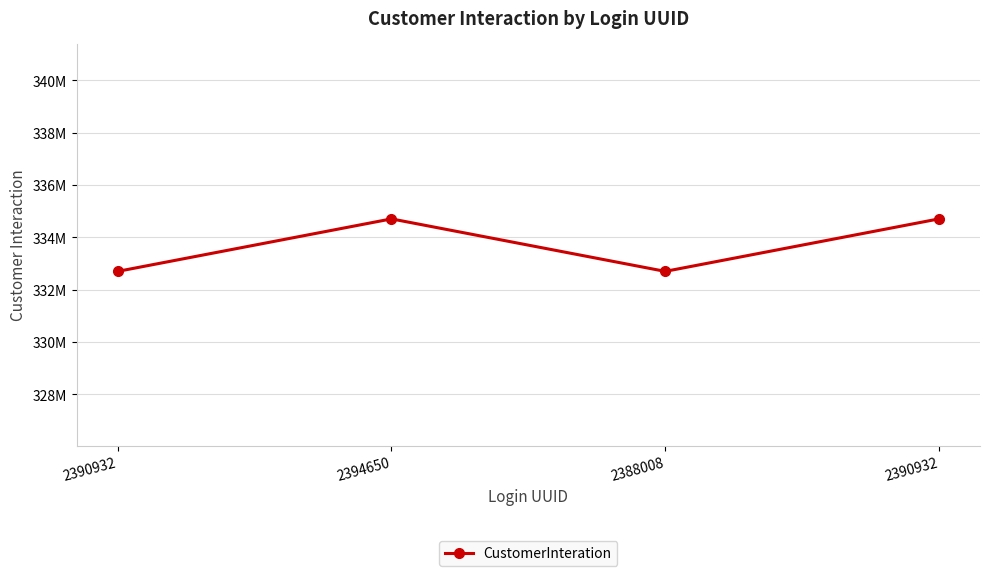

What is the sum of the values at 2388008 and 2390932?

667405893